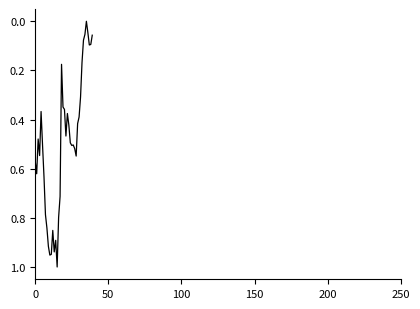

What is the greatest value displayed?

1.0